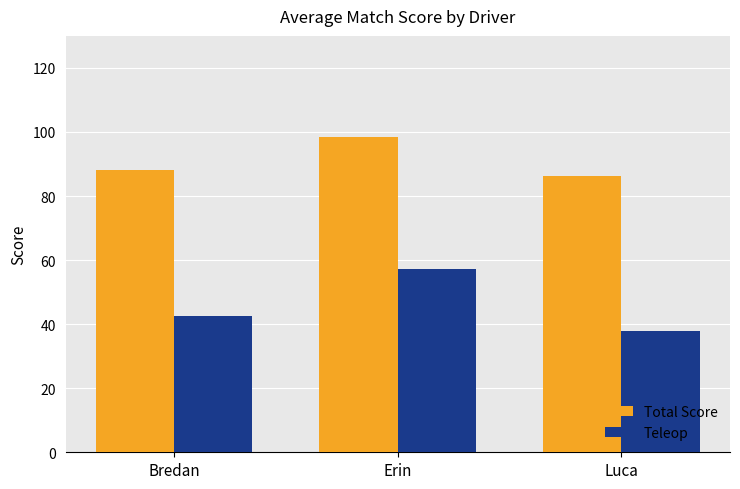

Rank the series by their maximum value, from lowest to highest.

Teleop, Total Score